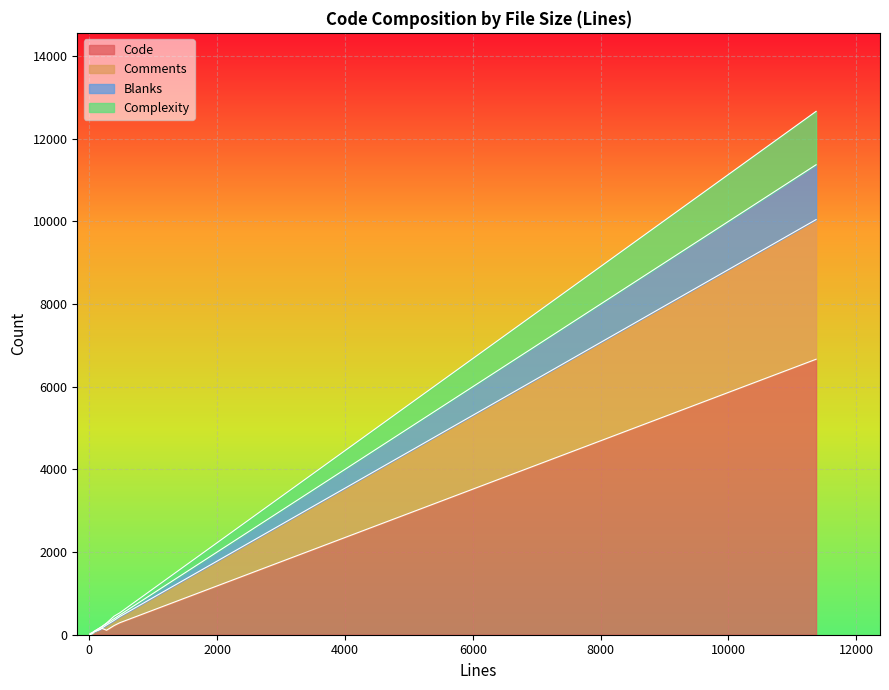

What is the sum of the Complexity values at 11370 and 173?

1292